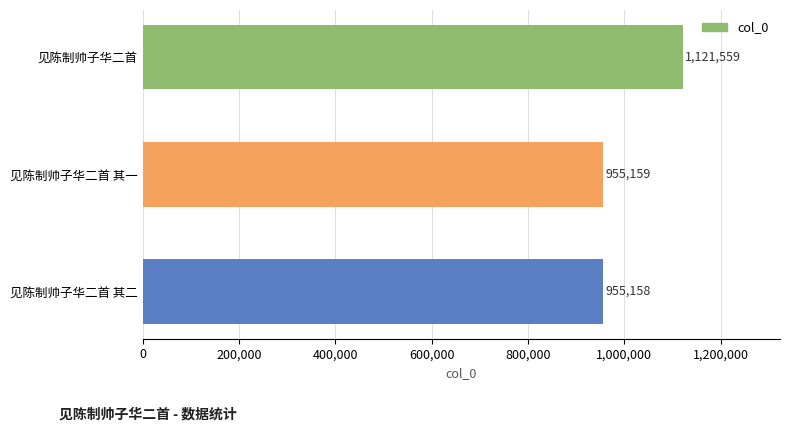

Is it true that the value at 见陈制帅子华二首 is 2016661?

False